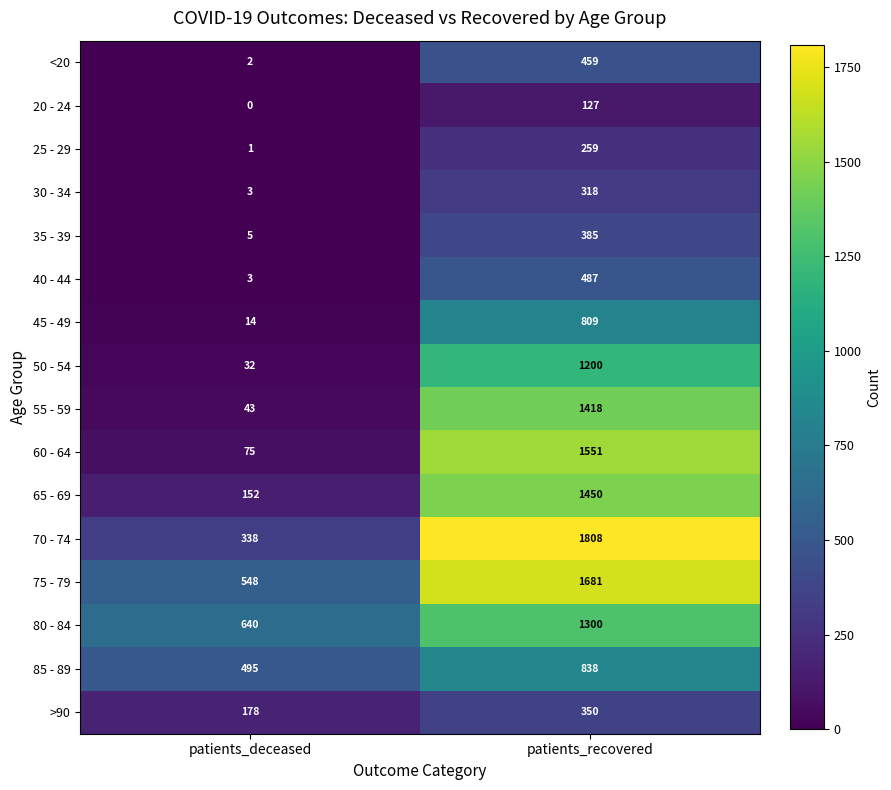

What is the total value across all series at patients_recovered?

14440